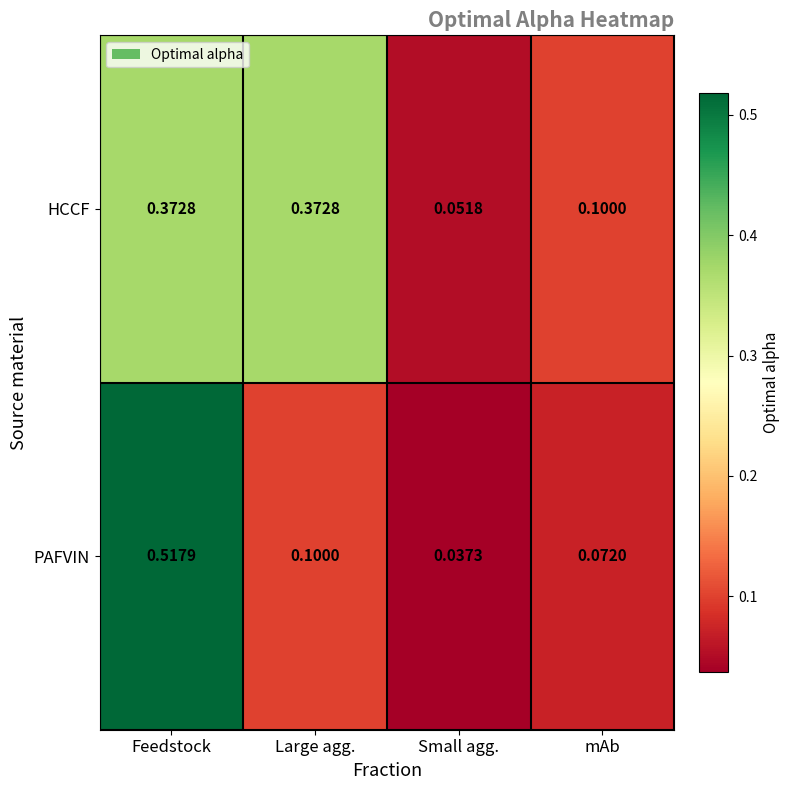

Between Feedstock and Large agg., which series saw the biggest shift?

PAFVIN